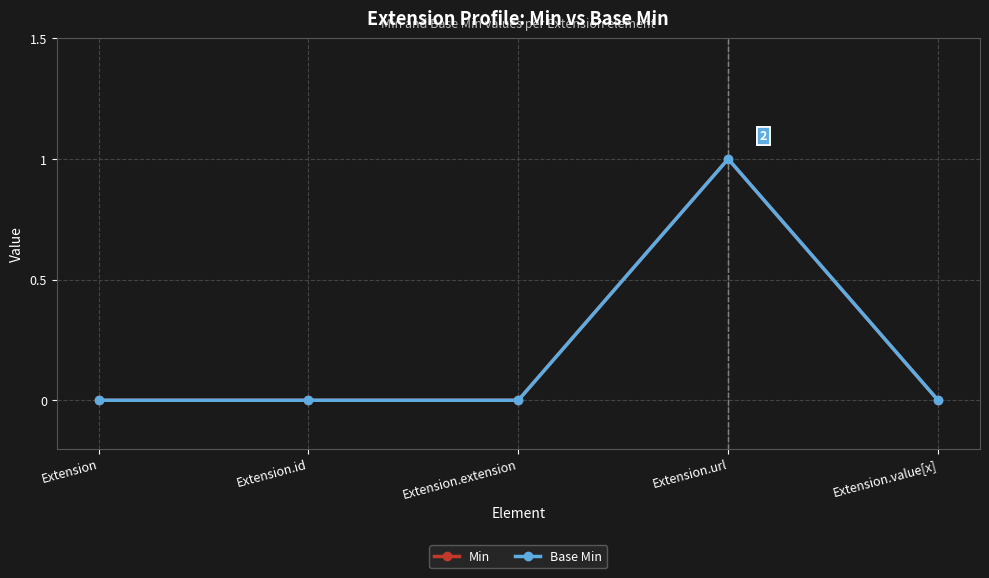

At which category is the sum across all series the highest?

Extension.url